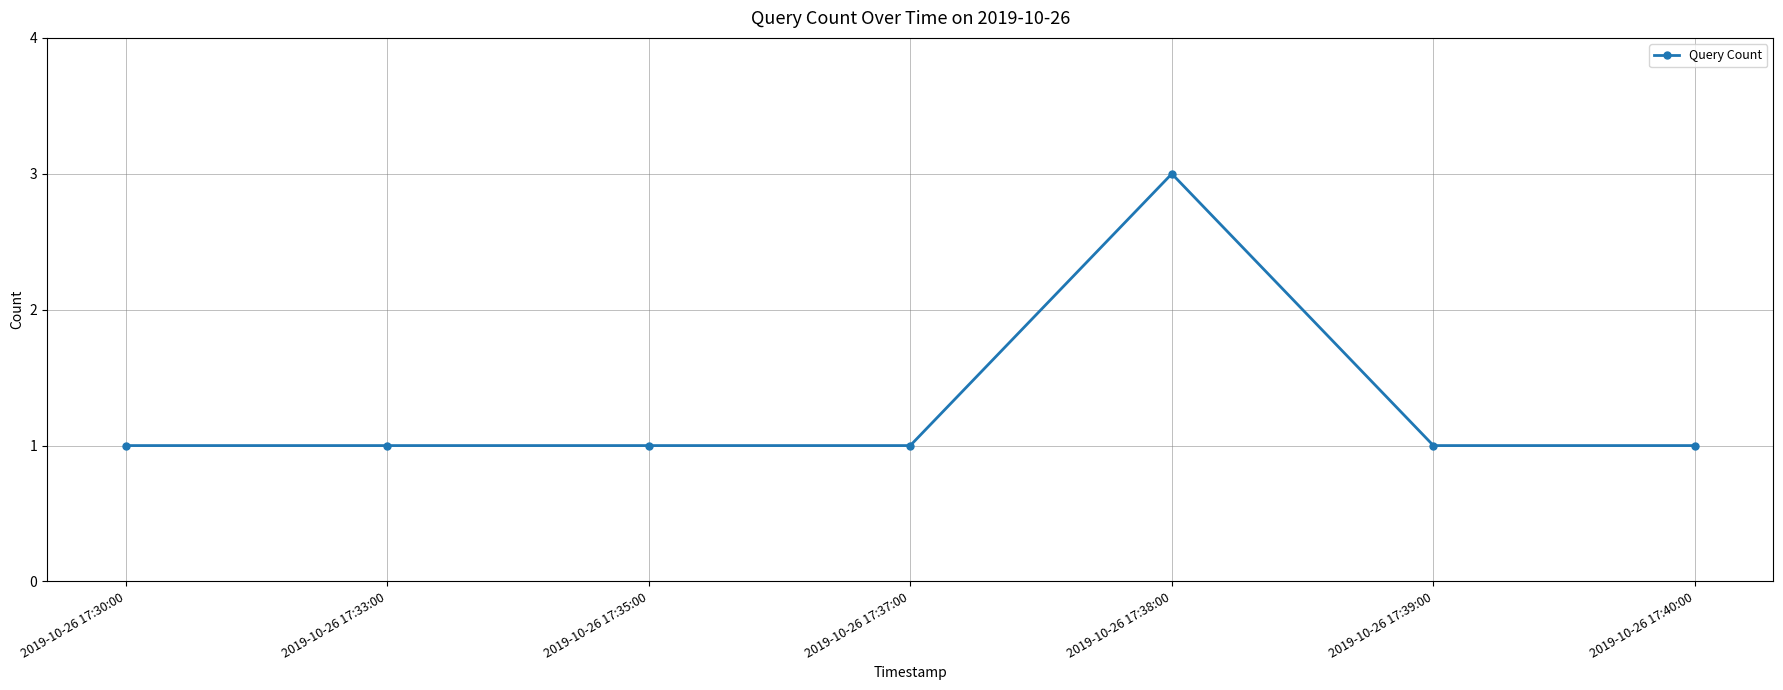

Reading left to right, extract all data points from this chart.

1	1	1	1	3	1	1